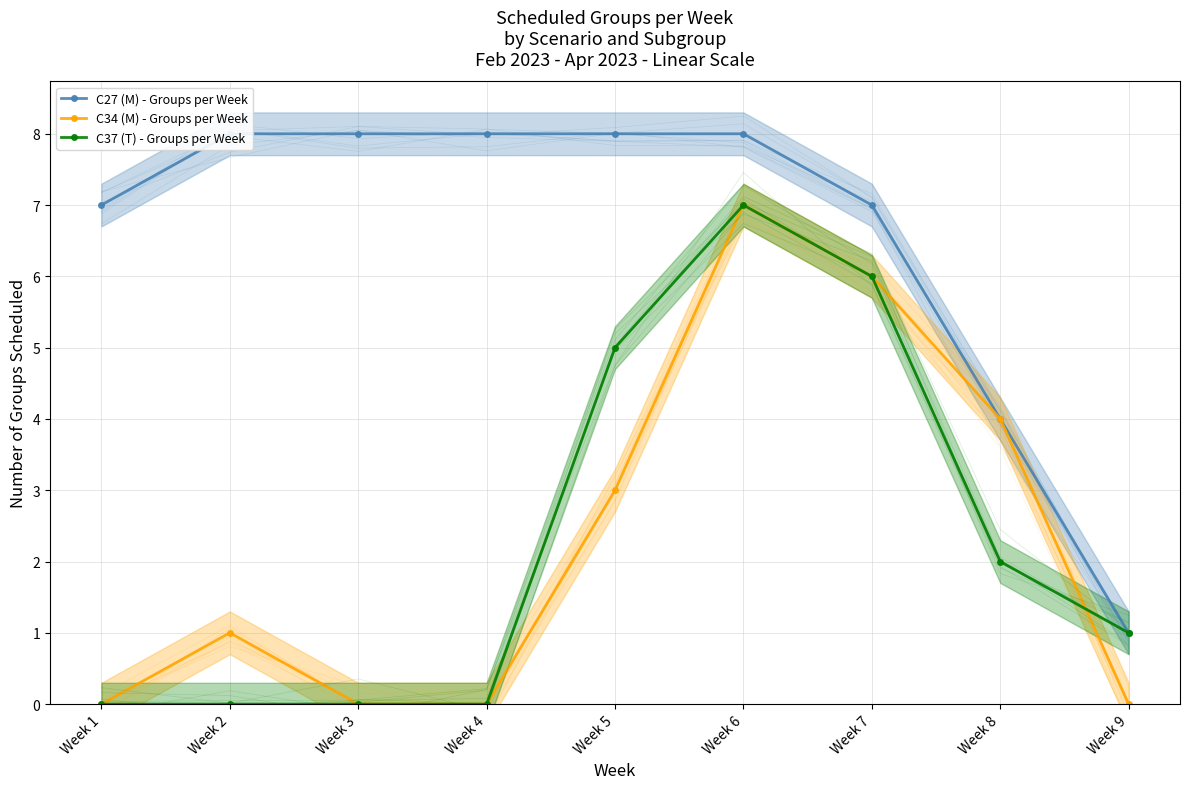

What is the average value of the C27 (M) - Groups per Week series?

7